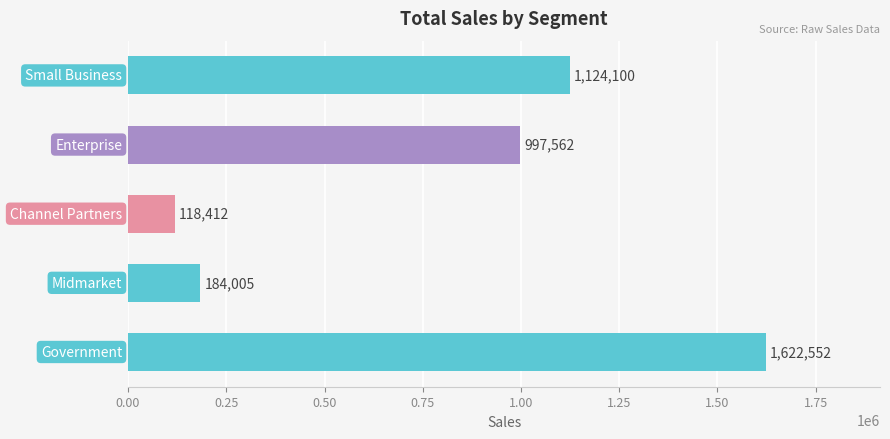

What is the minimum value shown in the chart?

118412.0